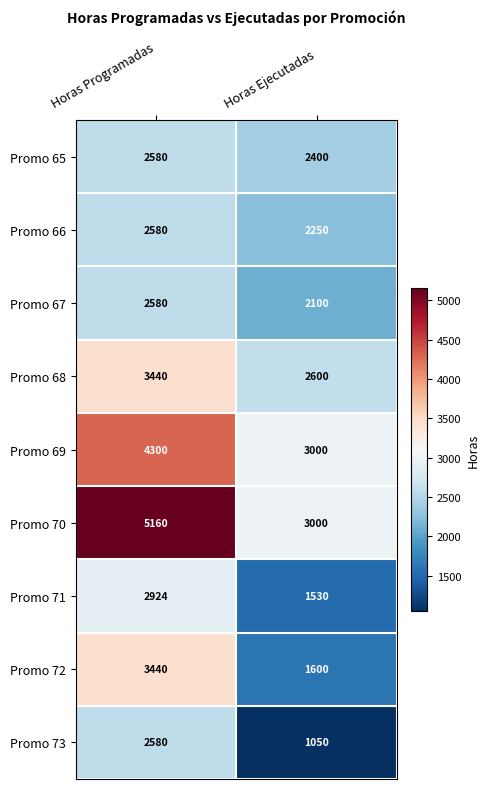

What value does the Promo 67 series have at Horas Programadas, to the nearest 10?

2580